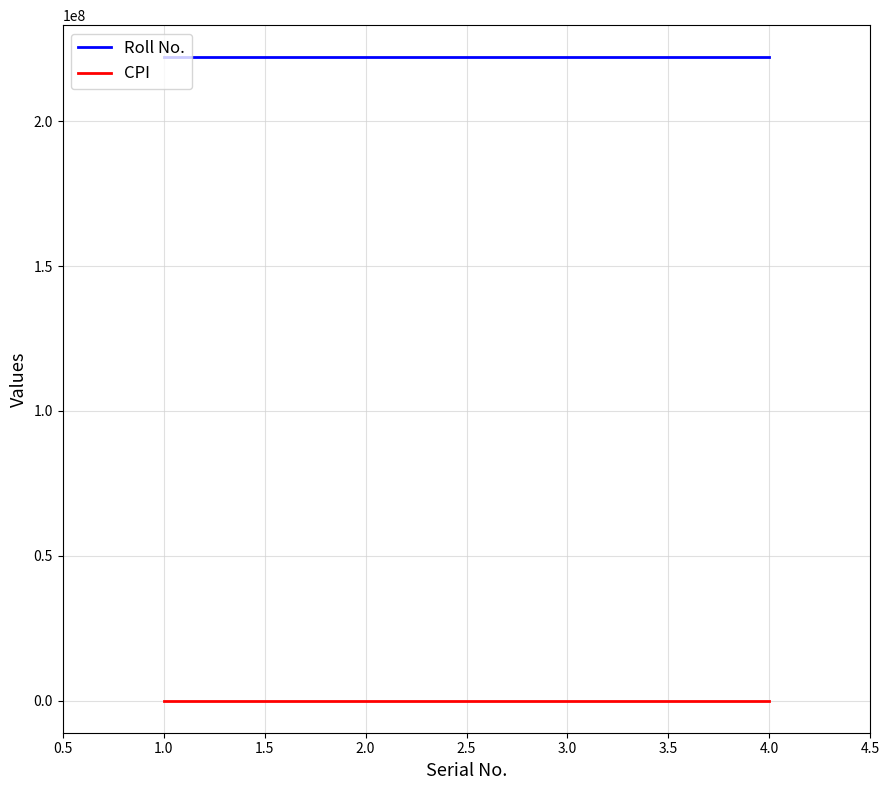

List the series in order of their peak value, lowest first.

CPI, Roll No.